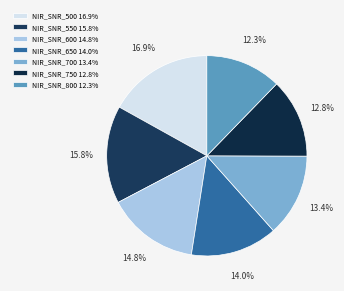

Which slice is the smallest?

NIR_SNR_800